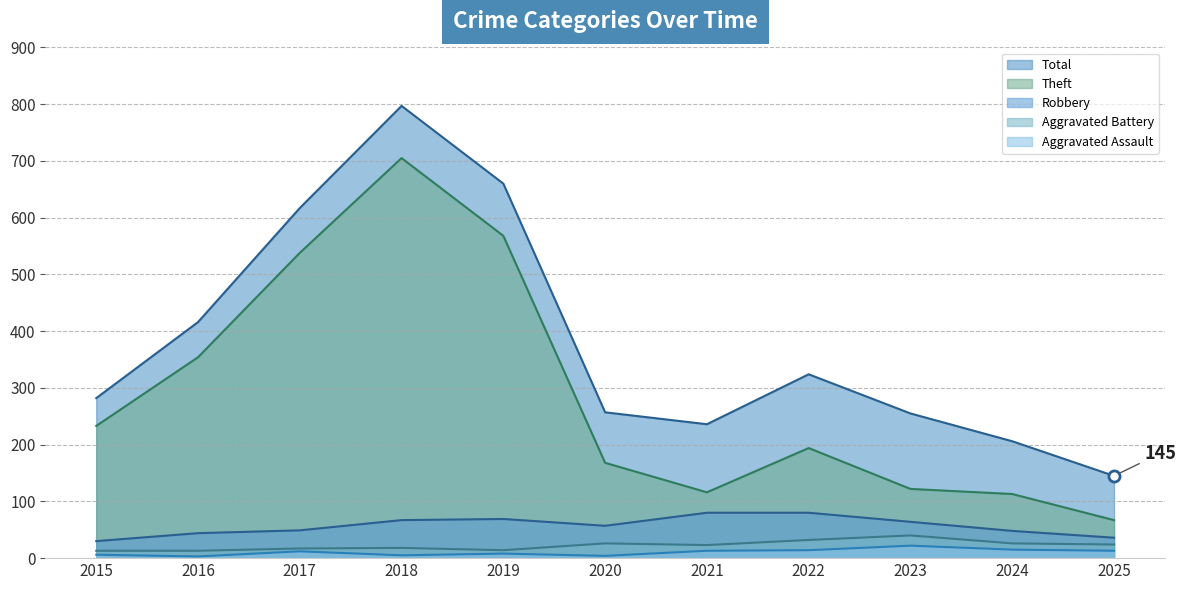

Reading left to right, list all the values displayed in this chart.

Total: 2015=282	2016=416	2017=617	2018=797	2019=660	2020=257	2021=236	2022=324	2023=255	2024=206	2025=145
Theft: 2015=233	2016=354	2017=538	2018=705	2019=568	2020=168	2021=116	2022=194	2023=122	2024=113	2025=67
Robbery: 2015=30	2016=44	2017=49	2018=67	2019=69	2020=57	2021=80	2022=80	2023=64	2024=48	2025=36
Aggravated Battery: 2015=13	2016=13	2017=17	2018=18	2019=14	2020=26	2021=23	2022=32	2023=40	2024=26	2025=24
Aggravated Assault: 2015=6	2016=3	2017=12	2018=5	2019=8	2020=4	2021=13	2022=14	2023=22	2024=15	2025=13